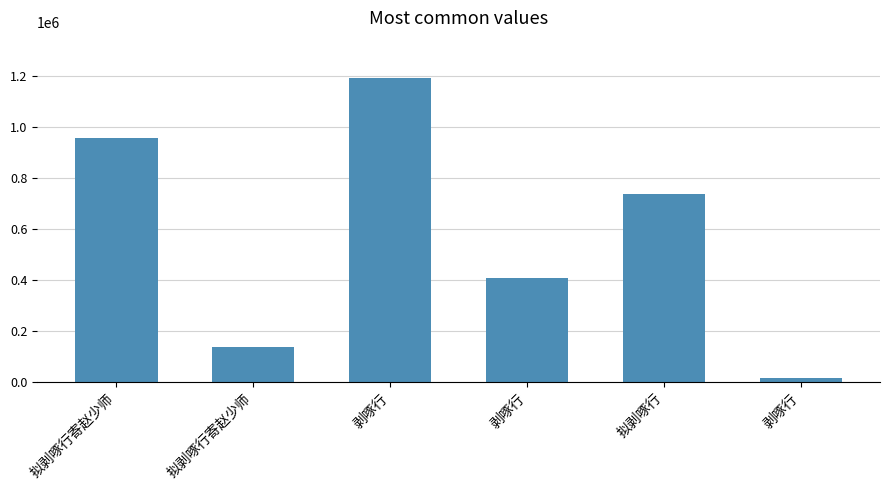

What is the maximum value shown in the chart?

1191223